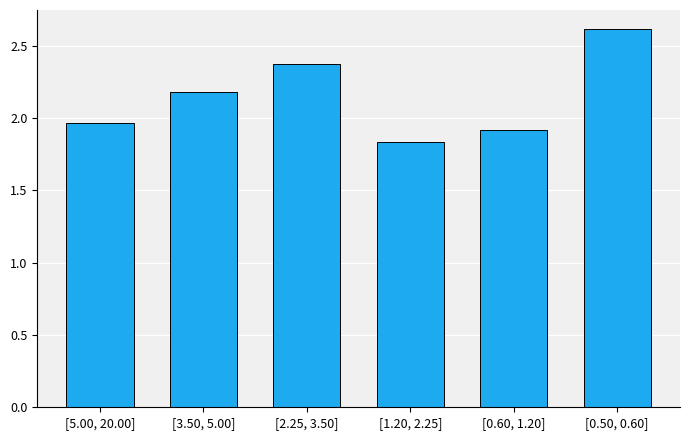

What is the difference between the values at [0.50, 0.60] and [0.60, 1.20]?

0.7